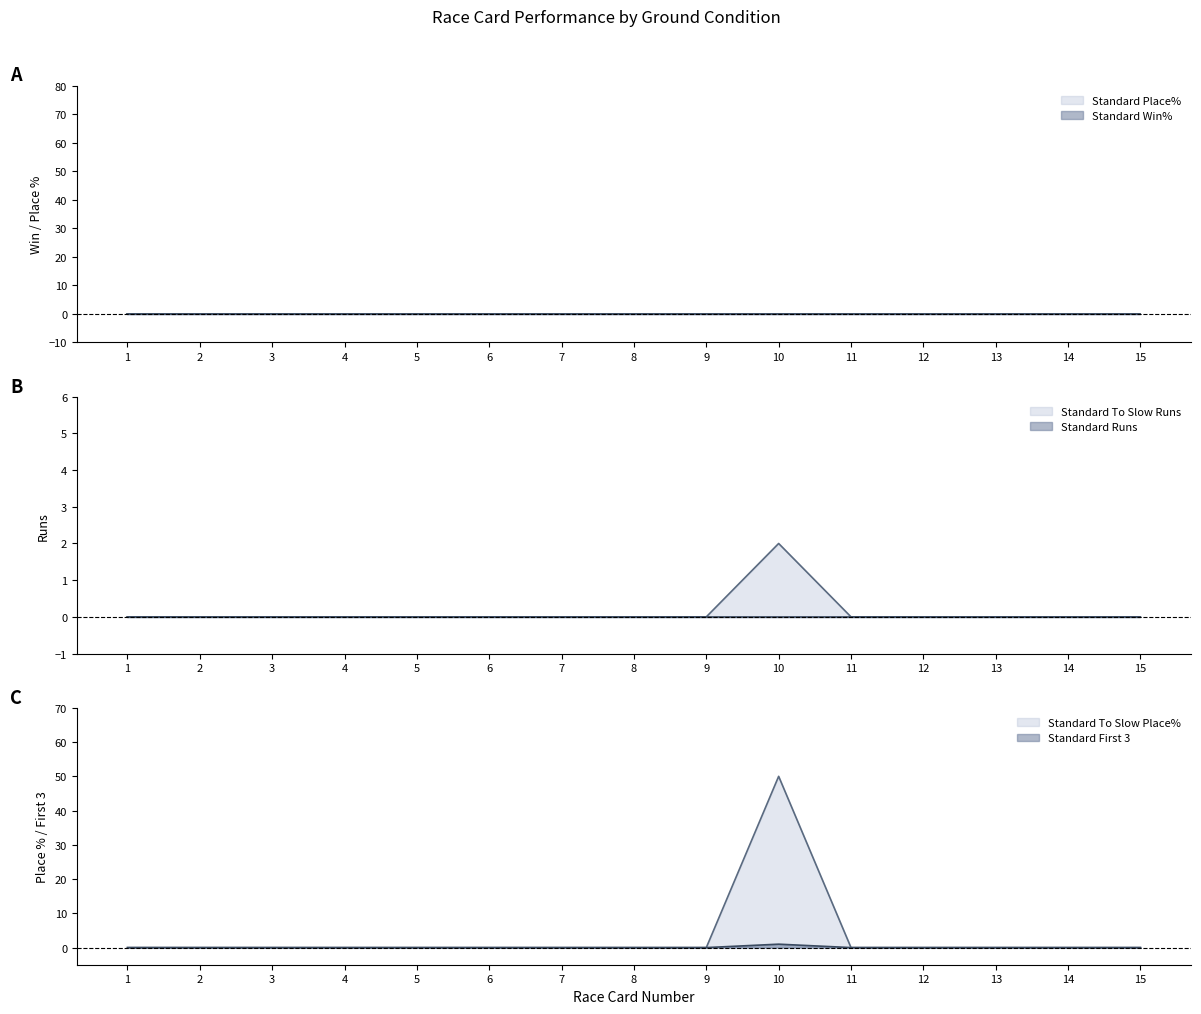

In Standard To Slow Place%, how many points are higher than both neighbors (excluding endpoints)?

1